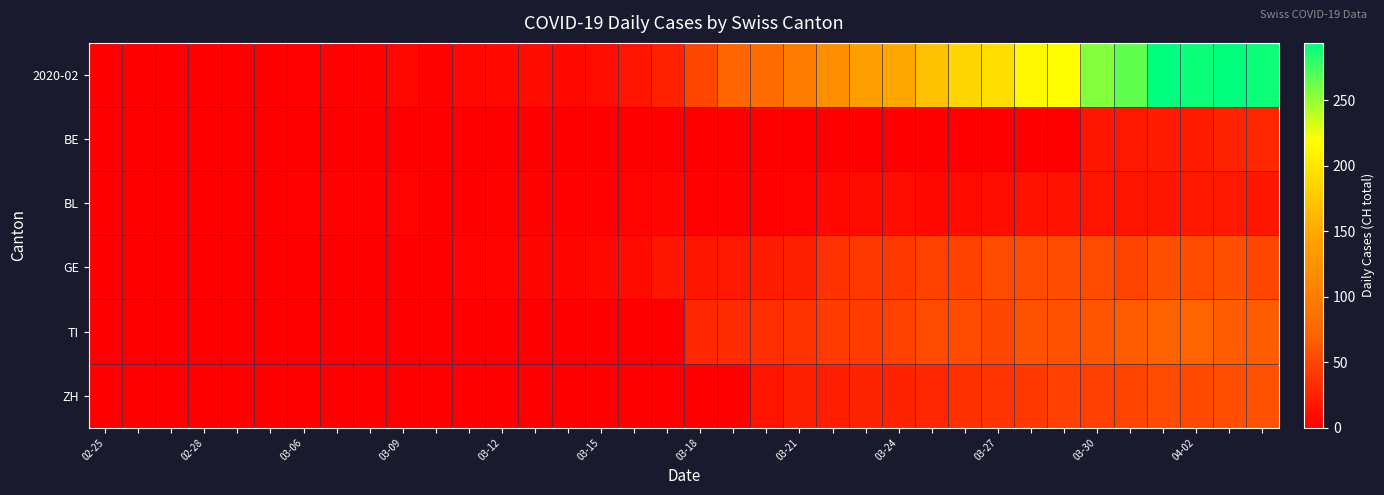

Which series has the widest spread of values?

2020-02